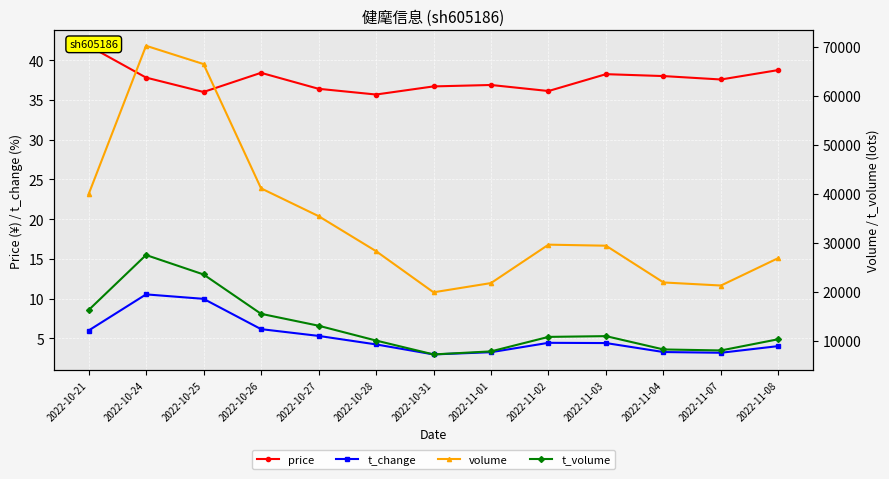

Which has a higher value, 2022-11-08 or 2022-11-03?

2022-11-08